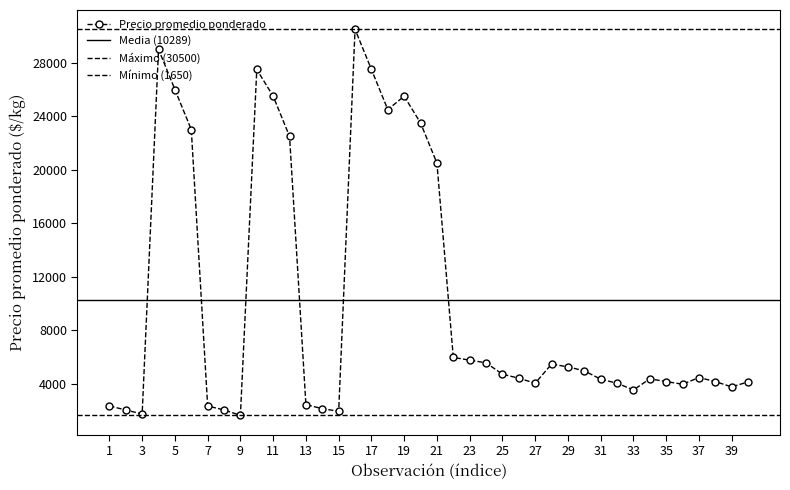

What is the maximum value shown in the chart?

30500